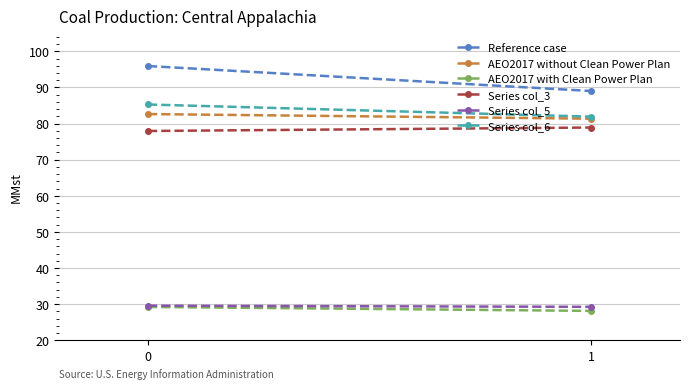

The value of AEO2017 without Clean Power Plan at 0 is 123.6. True or false?

False